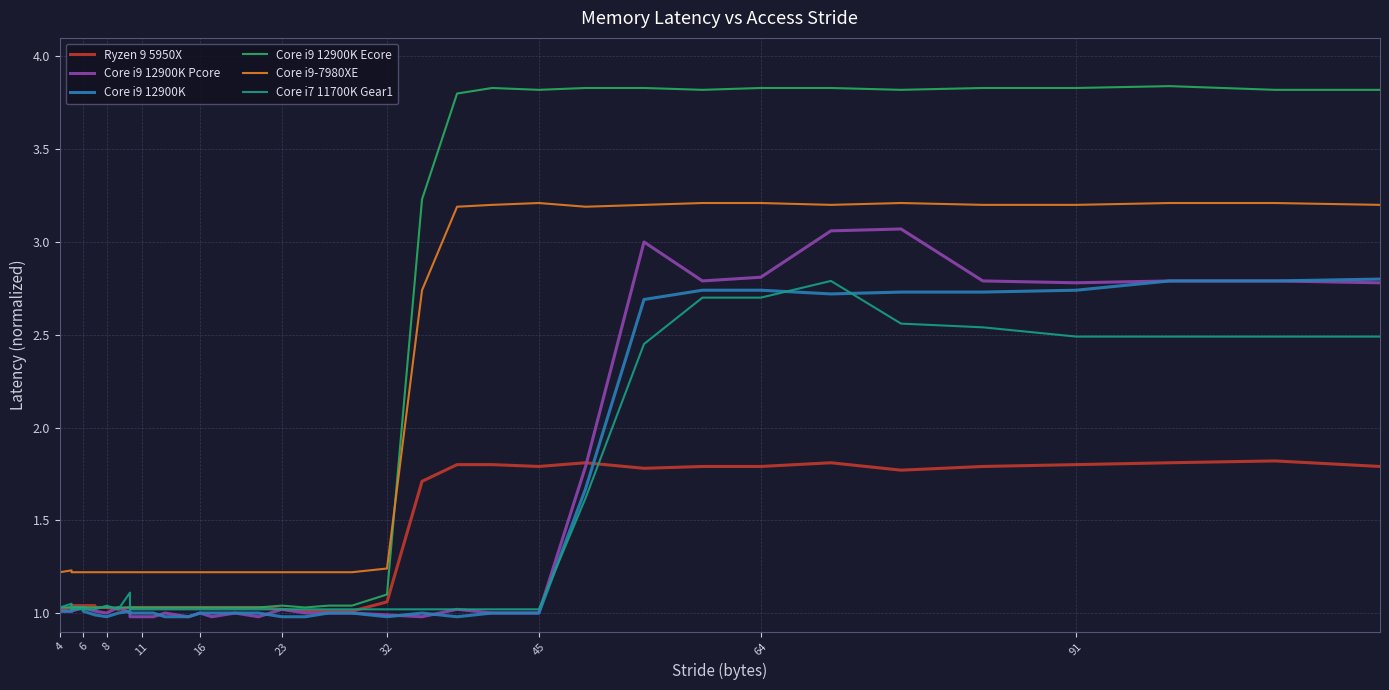

What is the spread (max minus min) of values at 11?

0.2